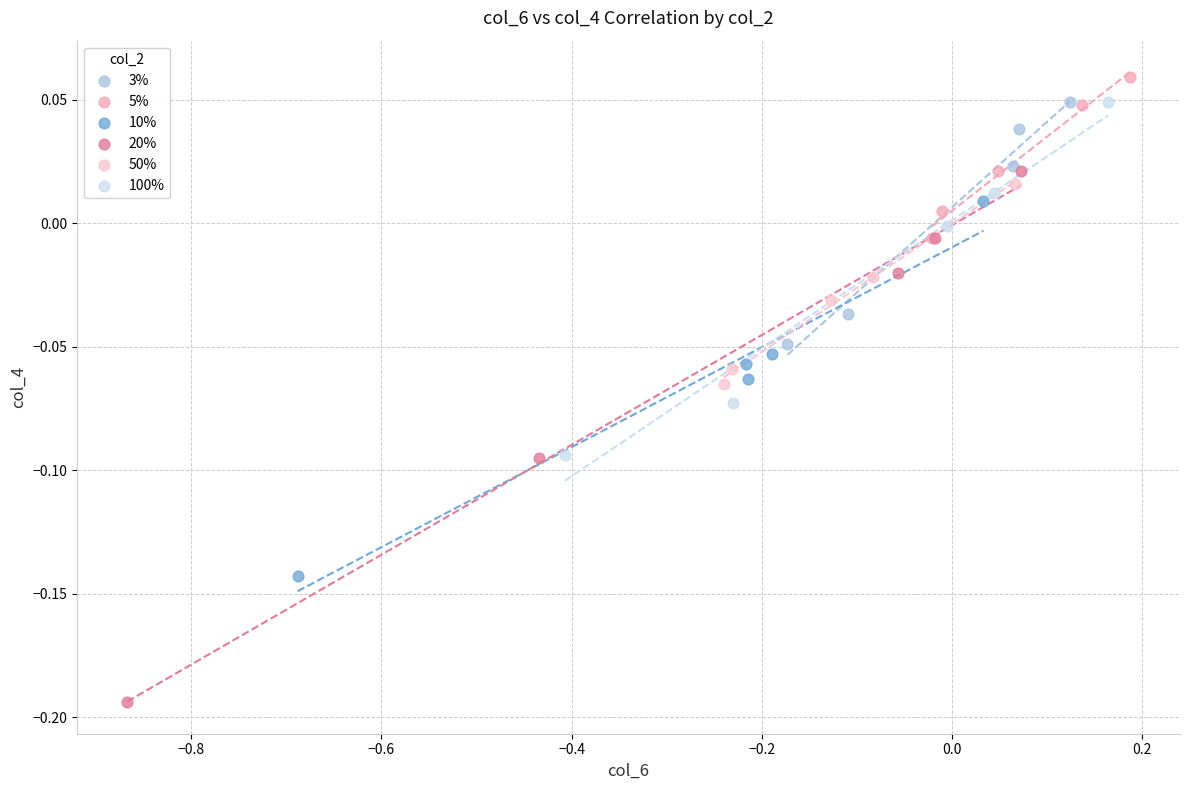

Which series has the widest spread of Y values?

20%